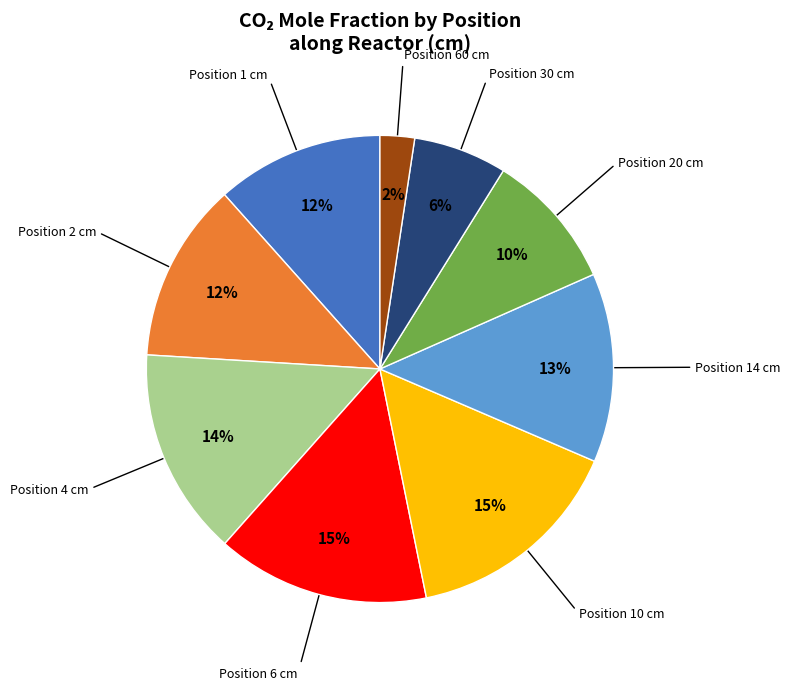

To the nearest percent, what is the average slice percentage?

11%